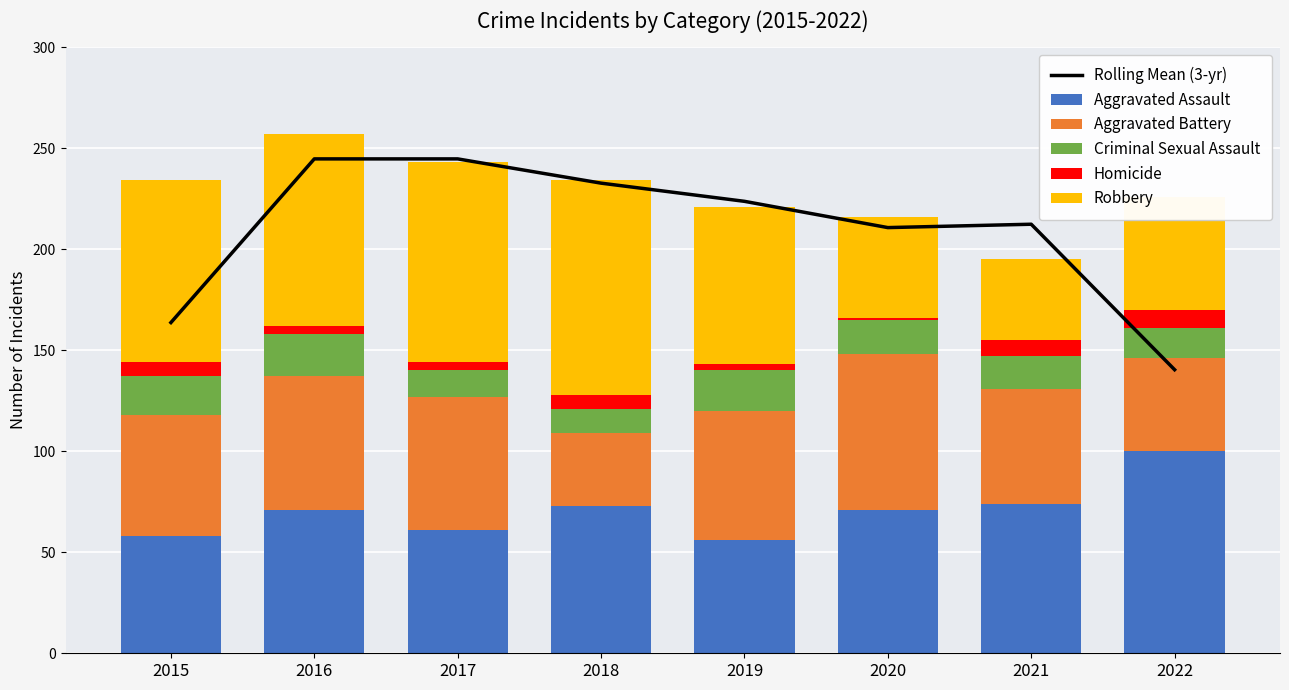

Which series has the widest spread of values?

Rolling Mean (3-yr)